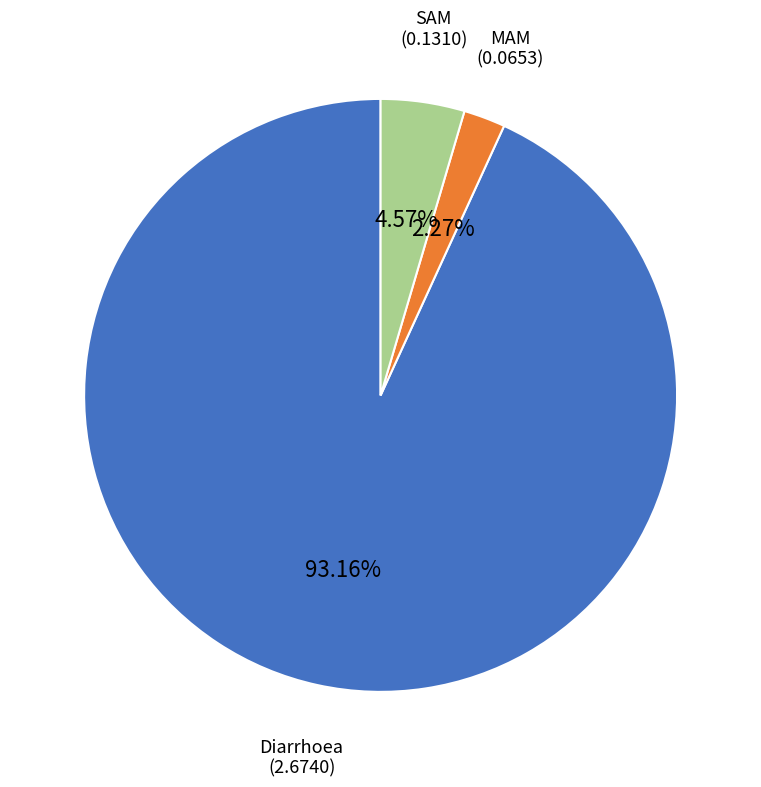

Combined, what portion of the pie is MAM and Diarrhoea?

95.4%